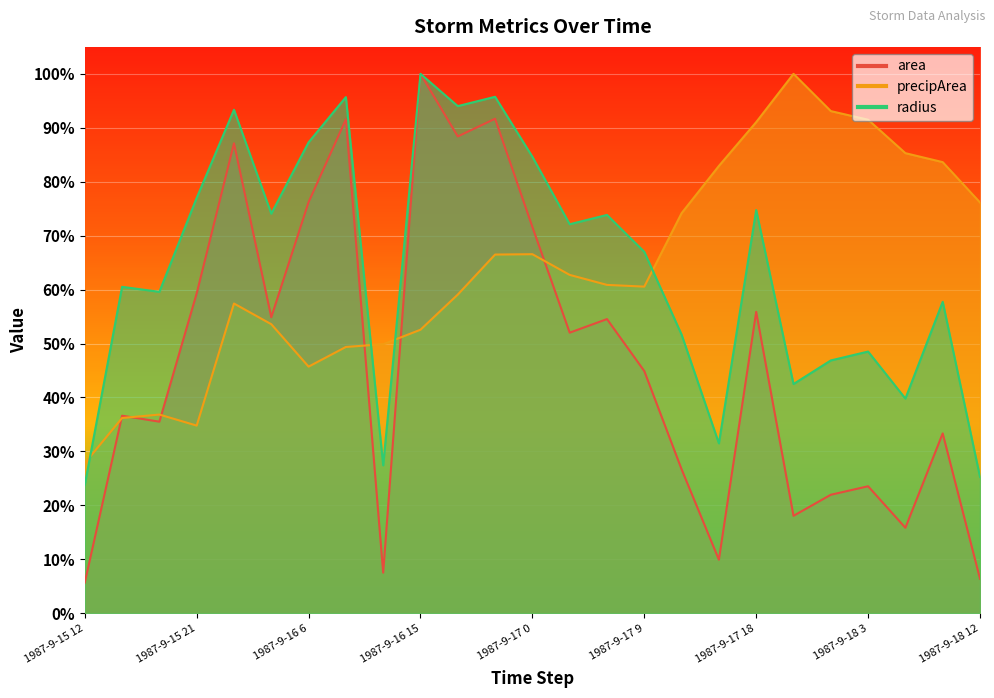

True or false: precipArea has more than 2 points higher than both neighbors.

True